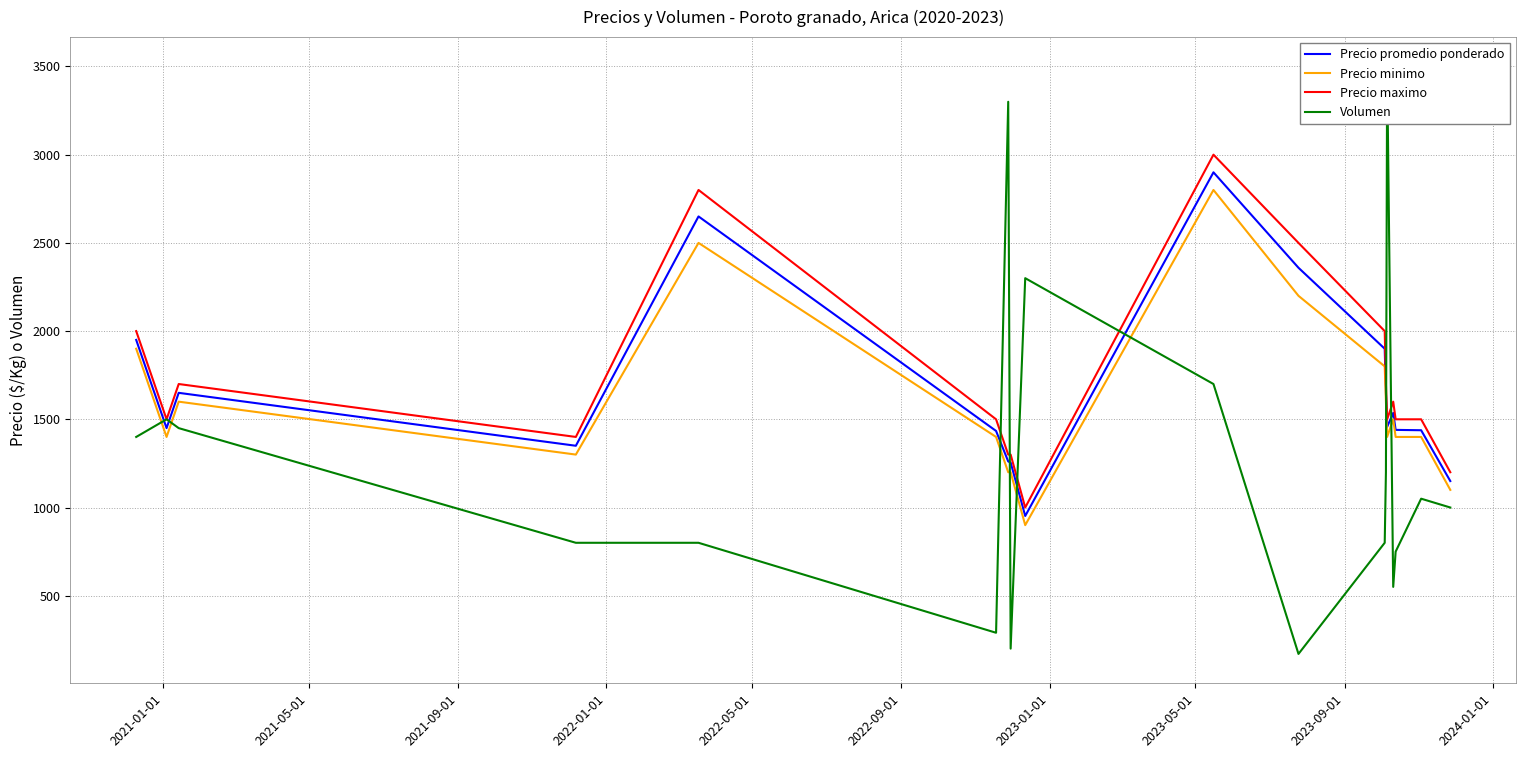

What is the smallest value displayed?

170